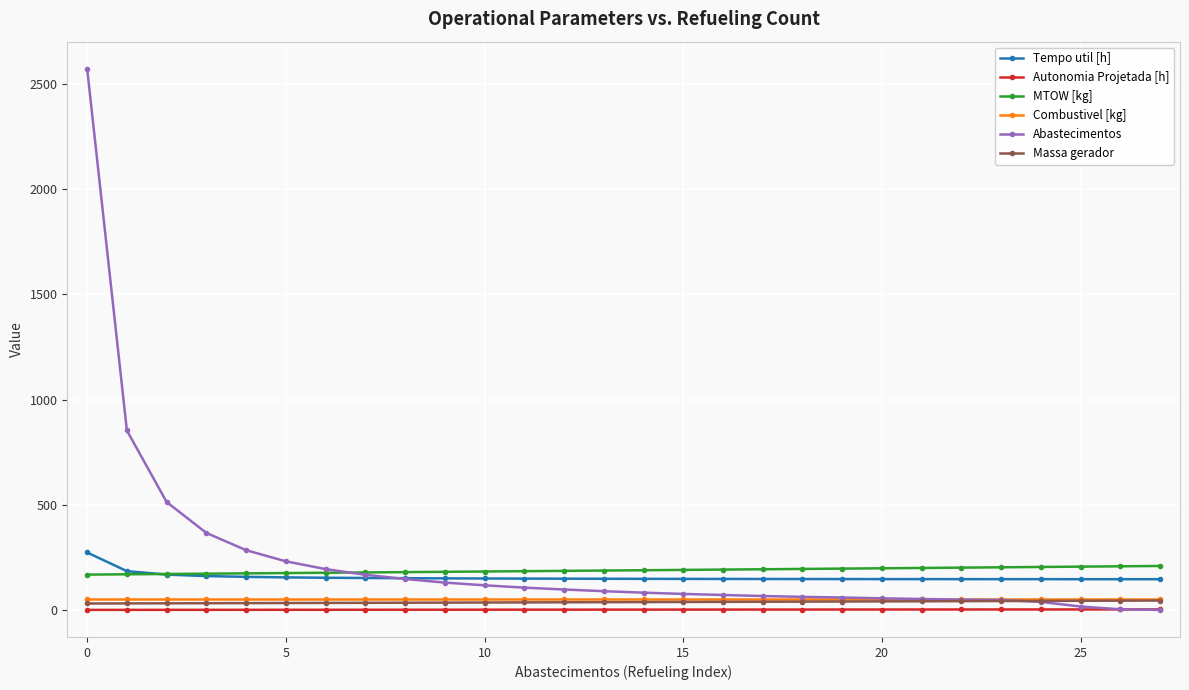

What is the value of the MTOW [kg] point at the 10th from the left?

181.1